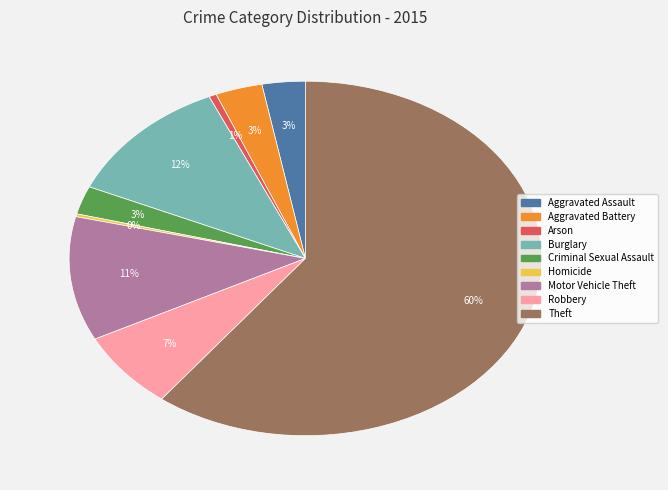

What percentage is the Robbery slice, to the nearest percent?

7%